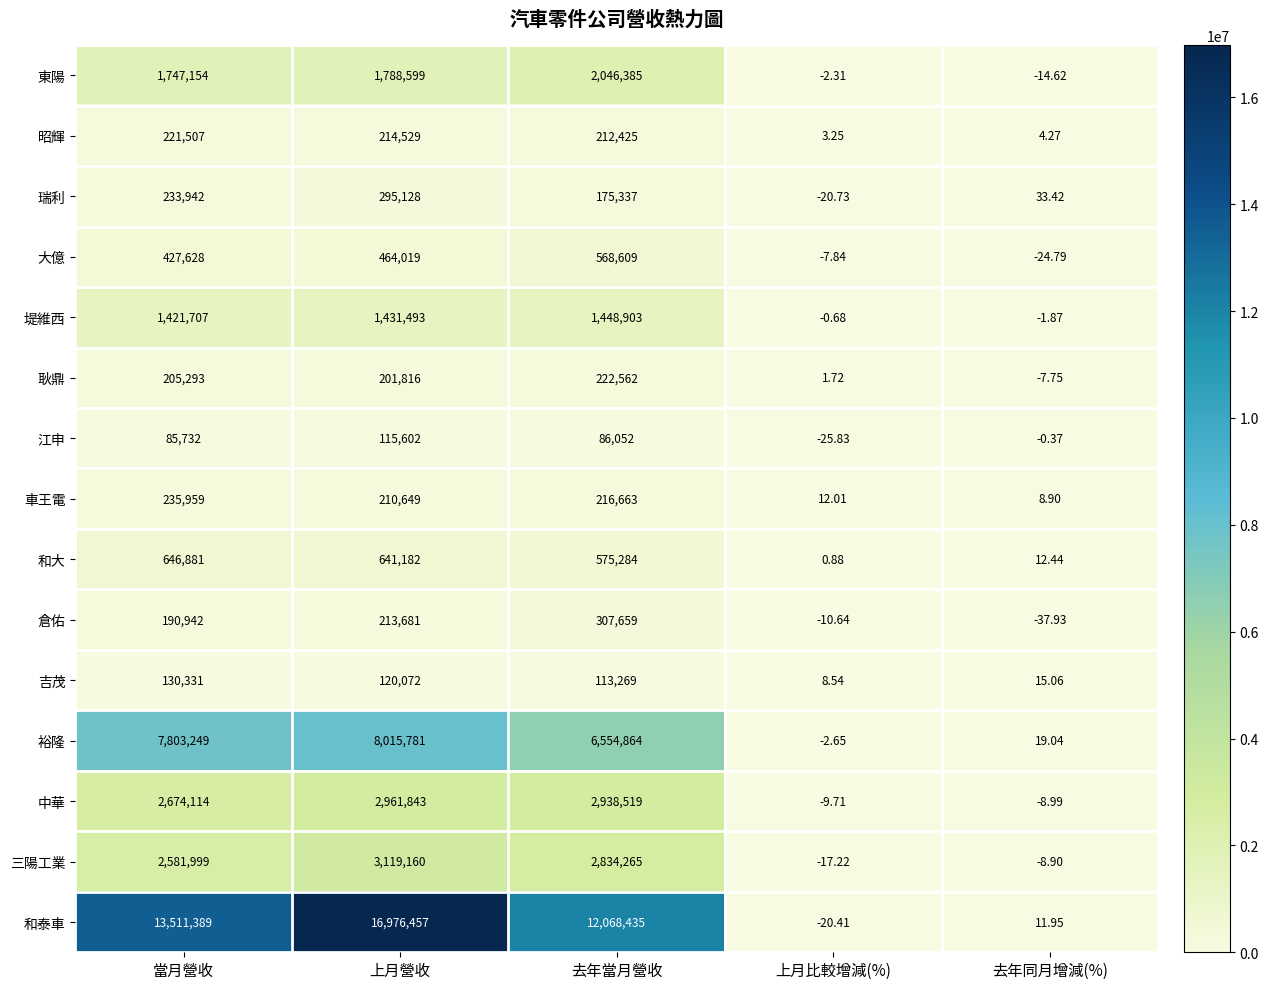

Which category has the highest value in the 中華 series?

上月營收